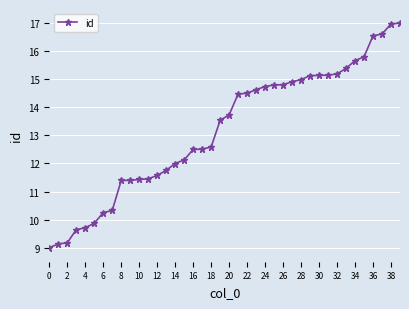

What is the difference between the second highest and minimum values?

8.0